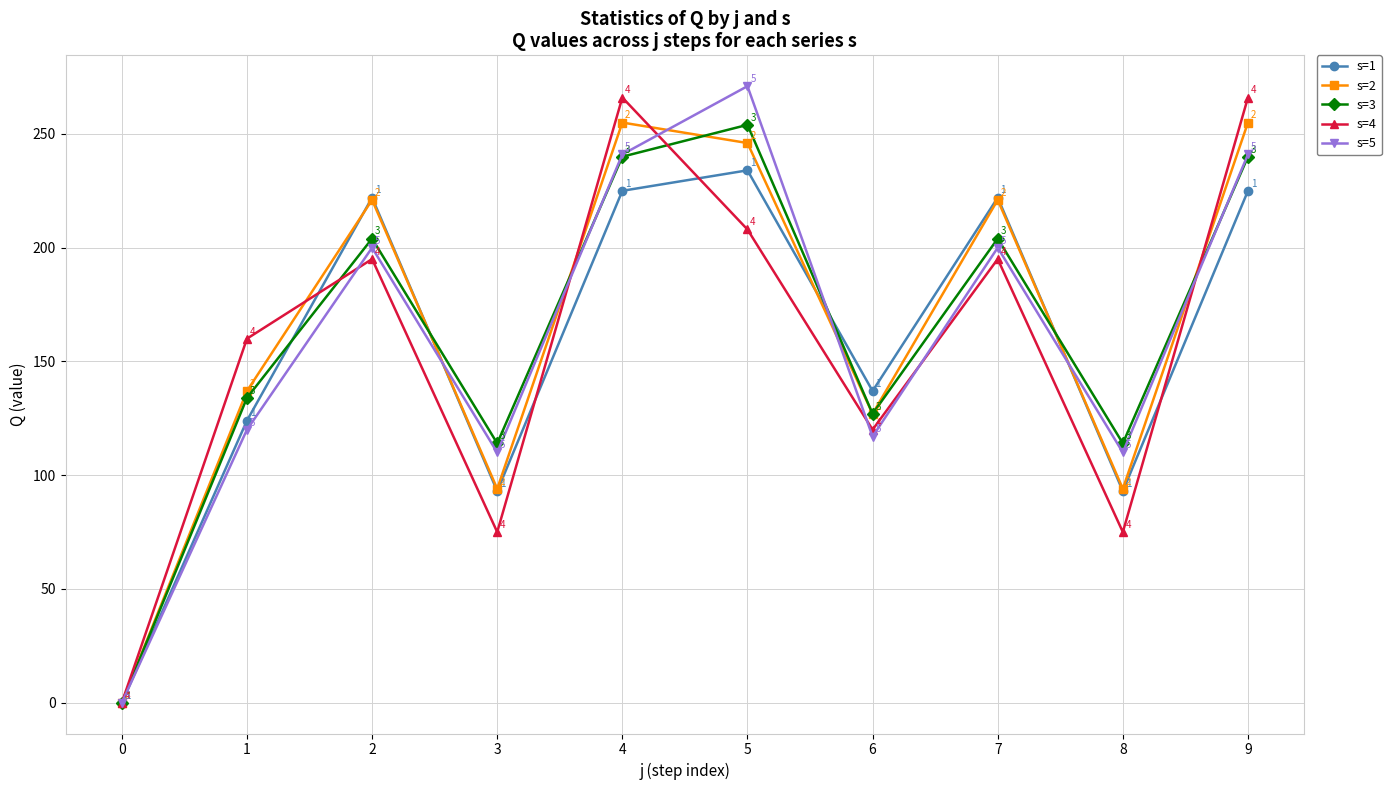

List the series in order of their overall mean, lowest first.

s=4, s=1, s=5, s=3, s=2